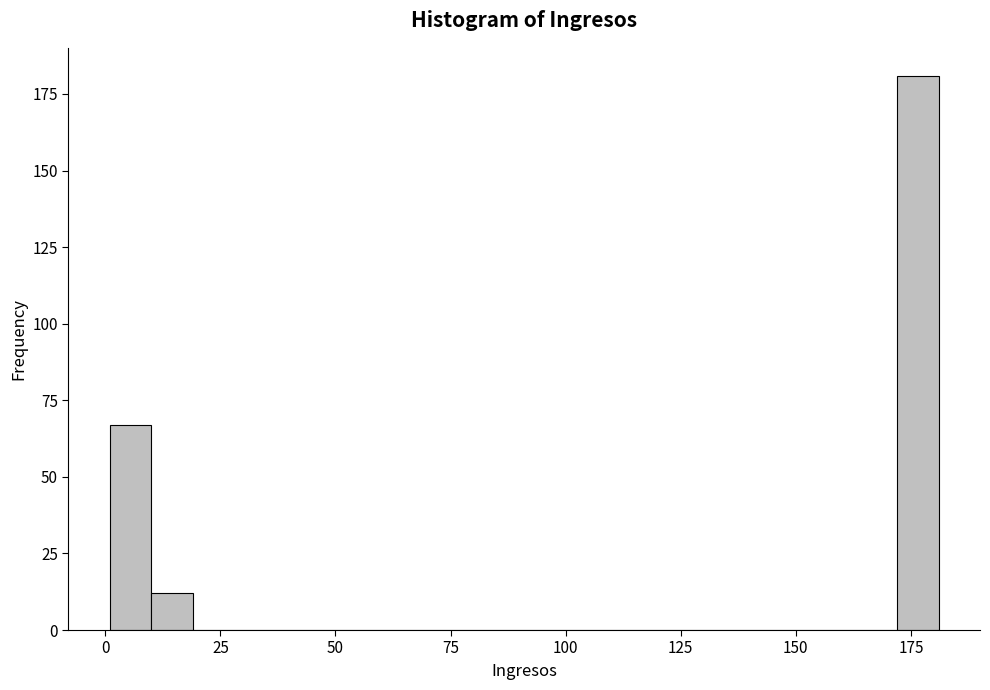

Read against the x-axis, roughly where is the centre of the tallest bar?

175